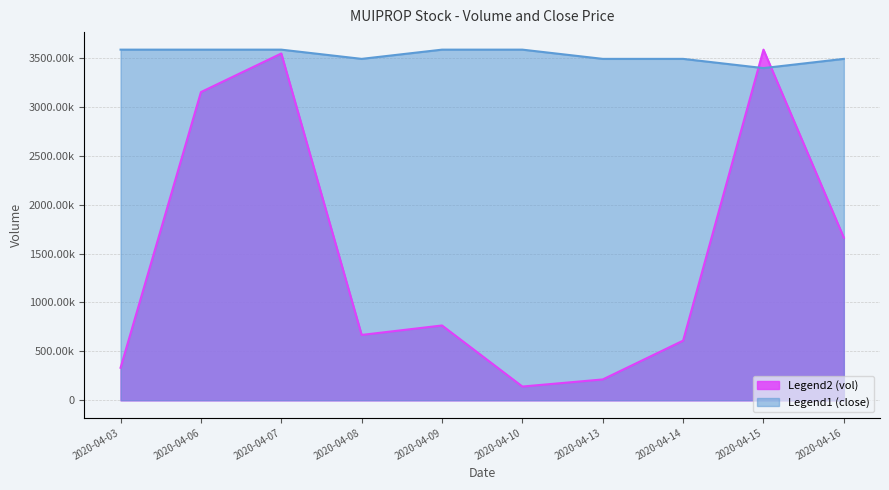

True or false: close has a value of 3396031.6 at 2020-04-15.

True